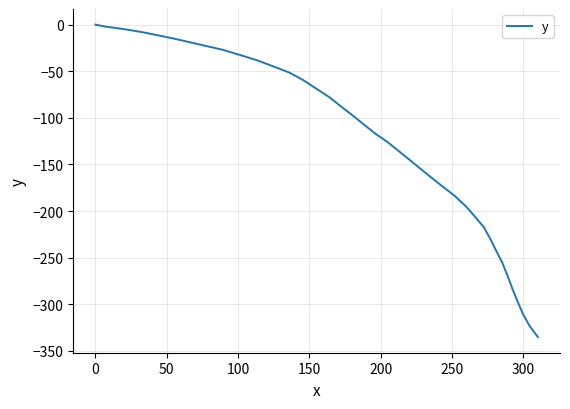

What is the difference between the maximum and minimum values?

335.1